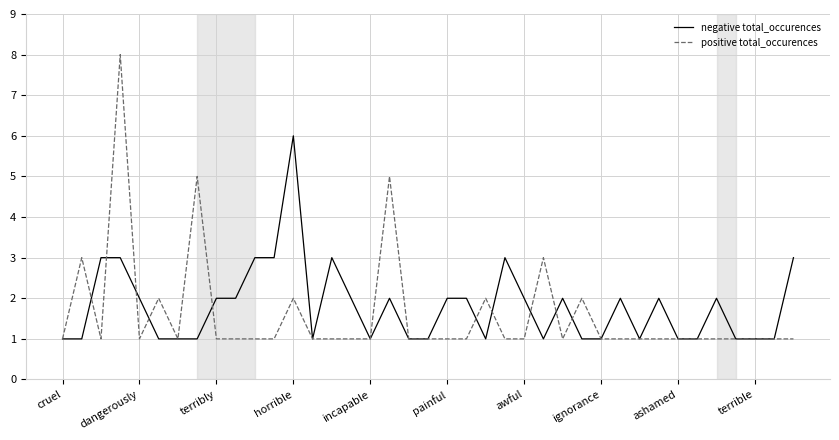

Rank the series by their maximum value, from highest to lowest.

positive total_occurences, negative total_occurences